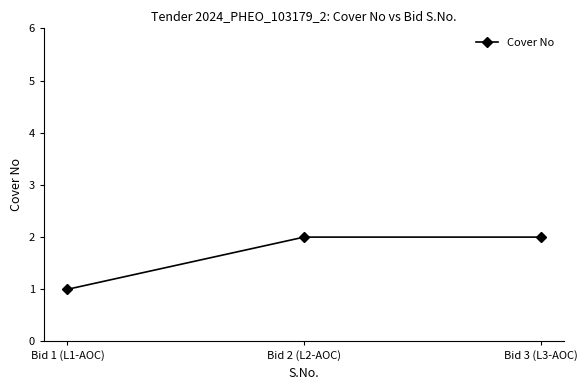

What is the greatest value displayed?

2